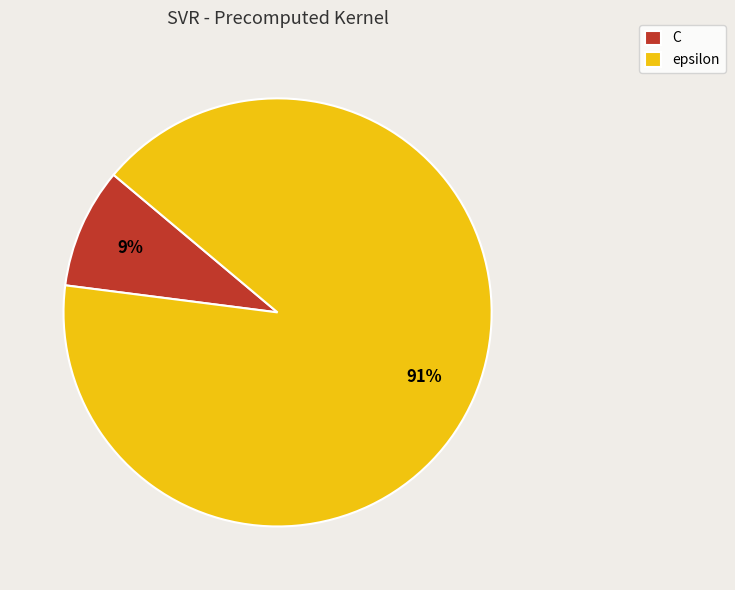

Which category has the smallest portion of the pie?

C